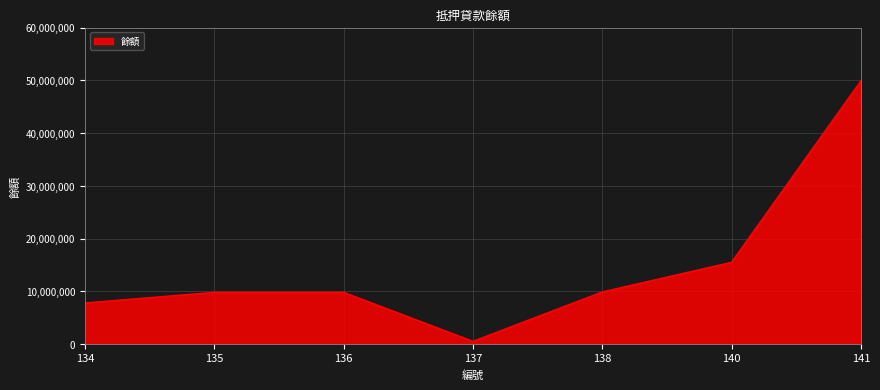

Which category has the lowest value across all series?

137